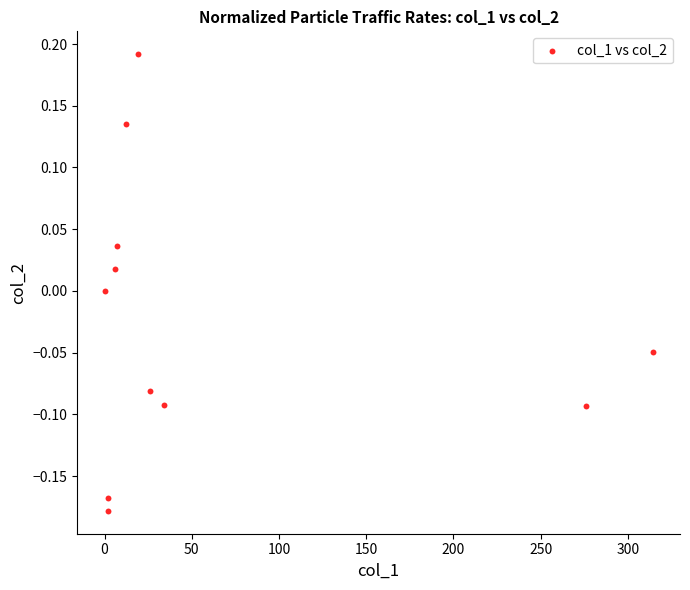

What is the range of Y values (max minus min)?

0.4